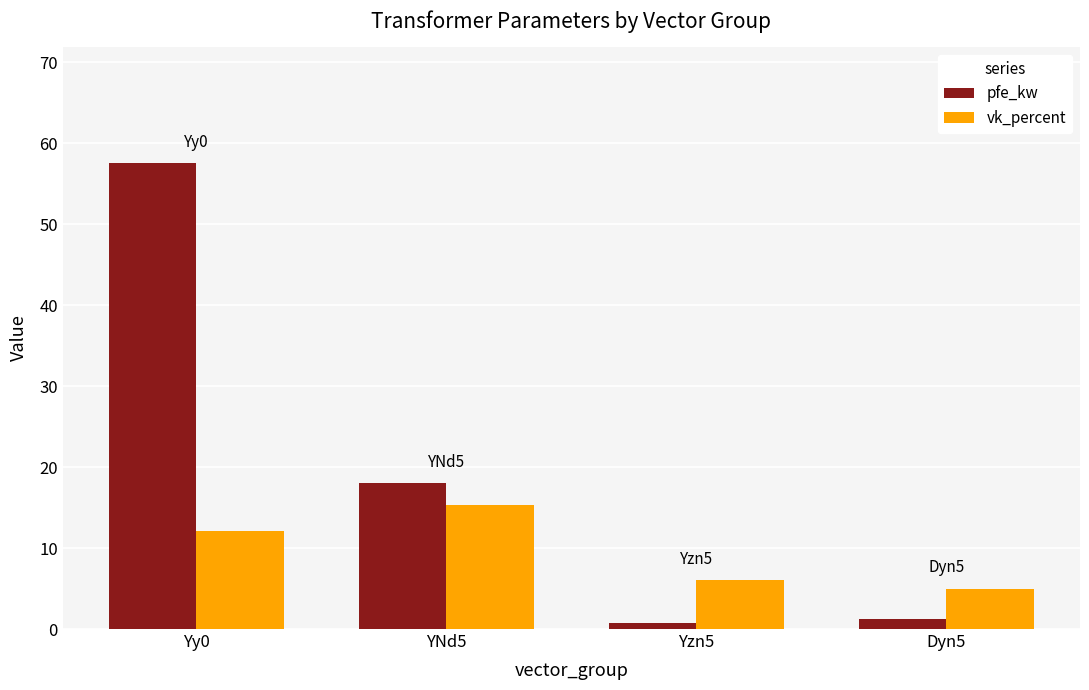

The value of vk_percent at Yzn5 is 10.4. True or false?

False